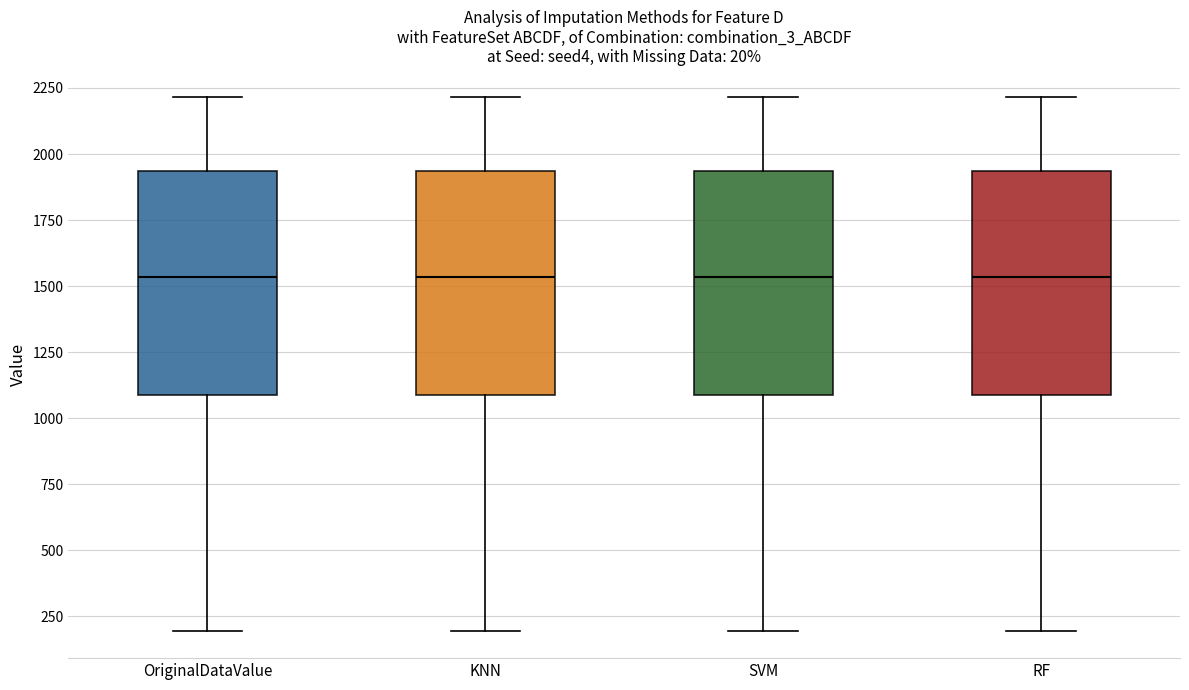

Reading left to right, transcribe this box plot: for each box, give where its median line is, the range the box spans, and where its two whiskers end, as read against the y-axis. The values are not printed on the chart, so give them approximately, as read against the axis.

OriginalDataValue: median 1550, box 1100 to 1950, whiskers 200 to 2200
KNN: median 1550, box 1100 to 1950, whiskers 200 to 2200
SVM: median 1550, box 1100 to 1950, whiskers 200 to 2200
RF: median 1550, box 1100 to 1950, whiskers 200 to 2200